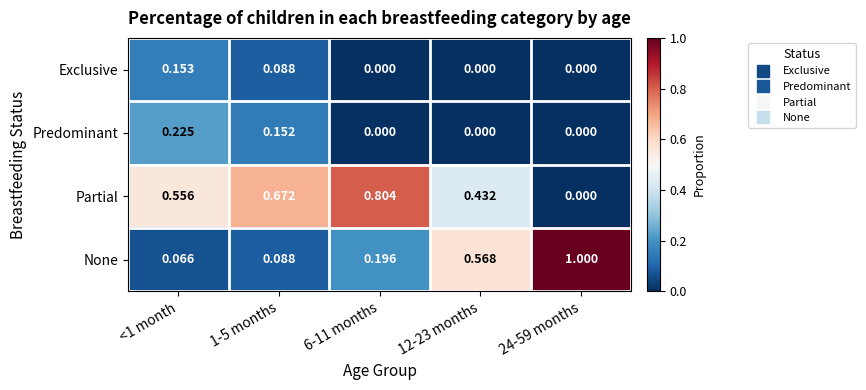

At <1 month, list the series in order from largest to smallest.

Partial, Predominant, Exclusive, None